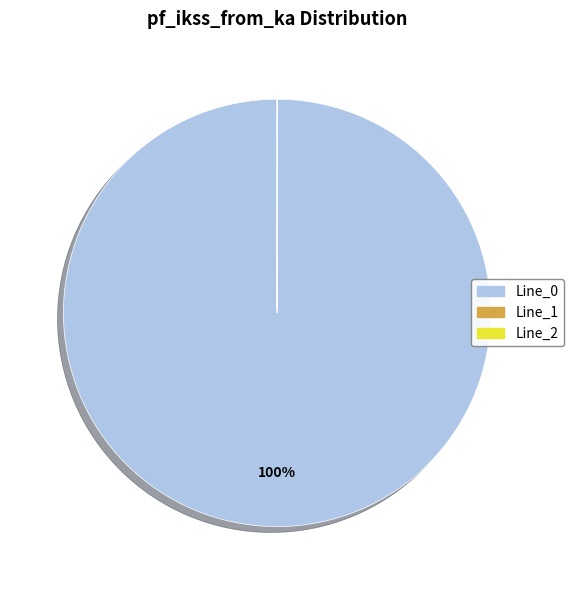

Is Line_0 the majority of the pie?

Yes